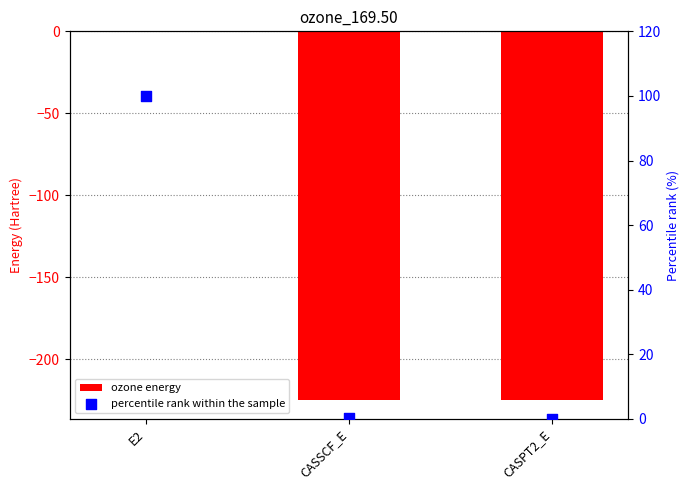

What is the total value across all series at CASSCF_E?

-224.2